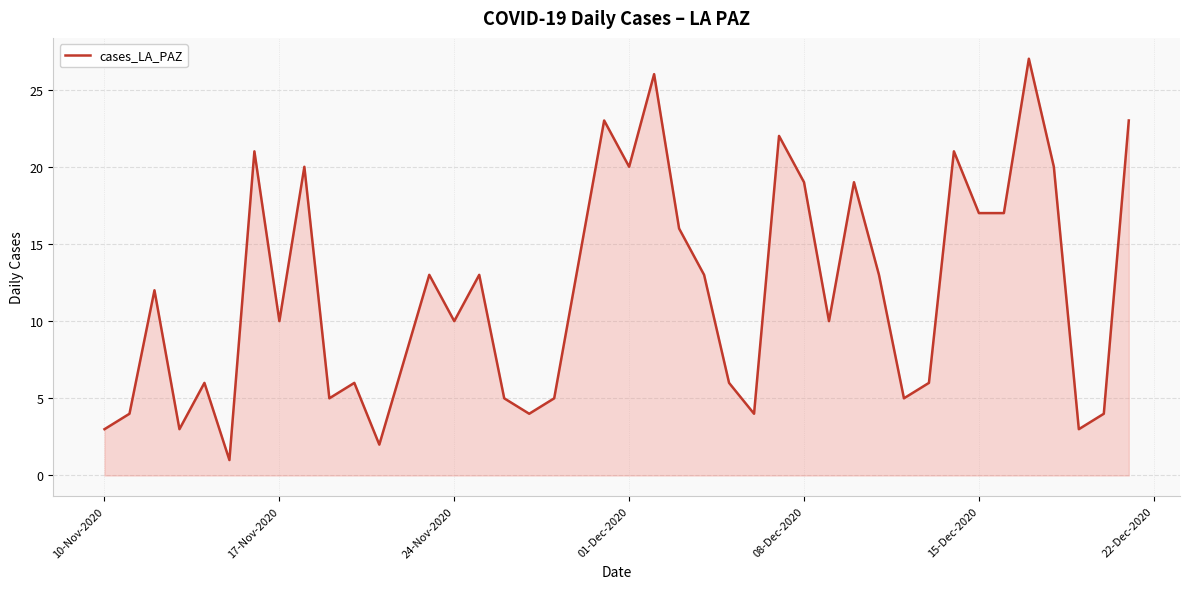

True or false: the data has more than 1 interior local peaks.

True